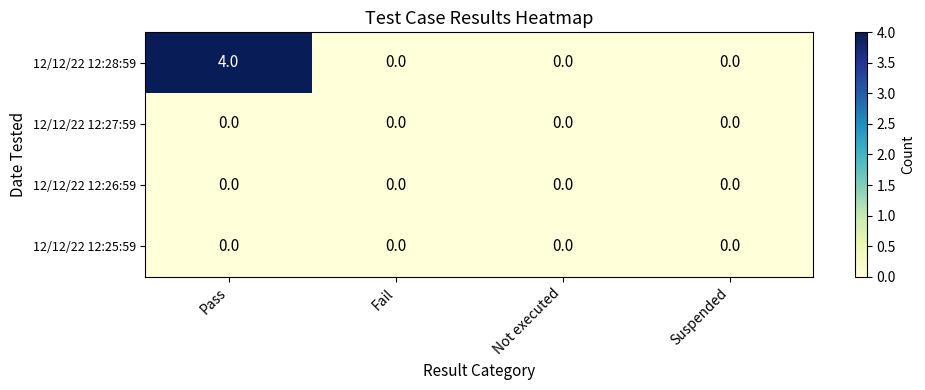

Which label corresponds to the largest value in the chart?

Pass